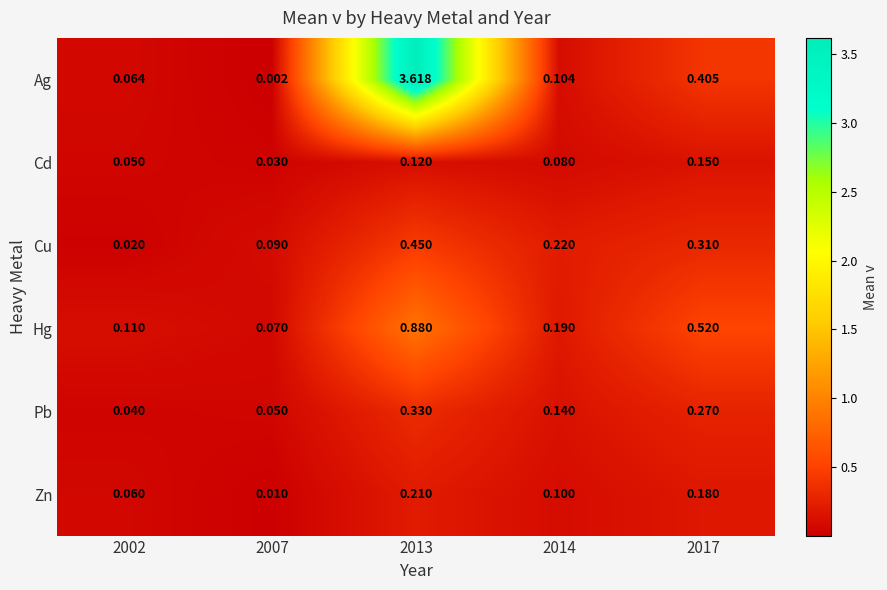

Which series has the largest range (max minus min)?

Ag